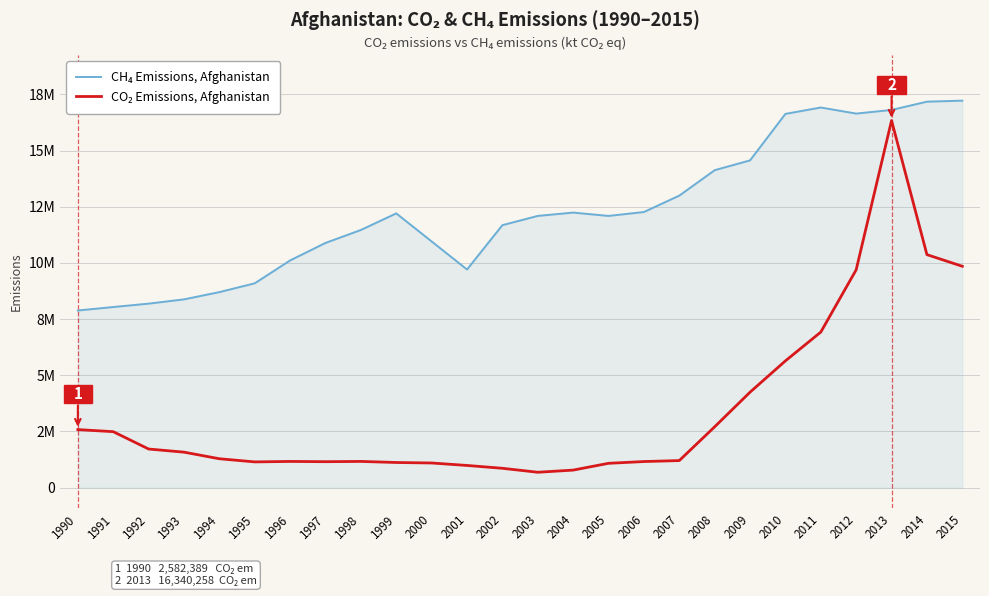

What is the minimum value shown in the chart?

683121